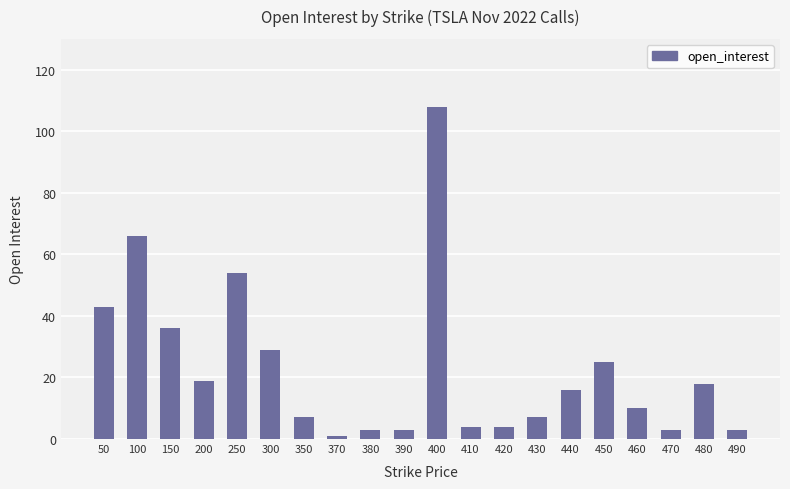

Are the bars horizontal?

No